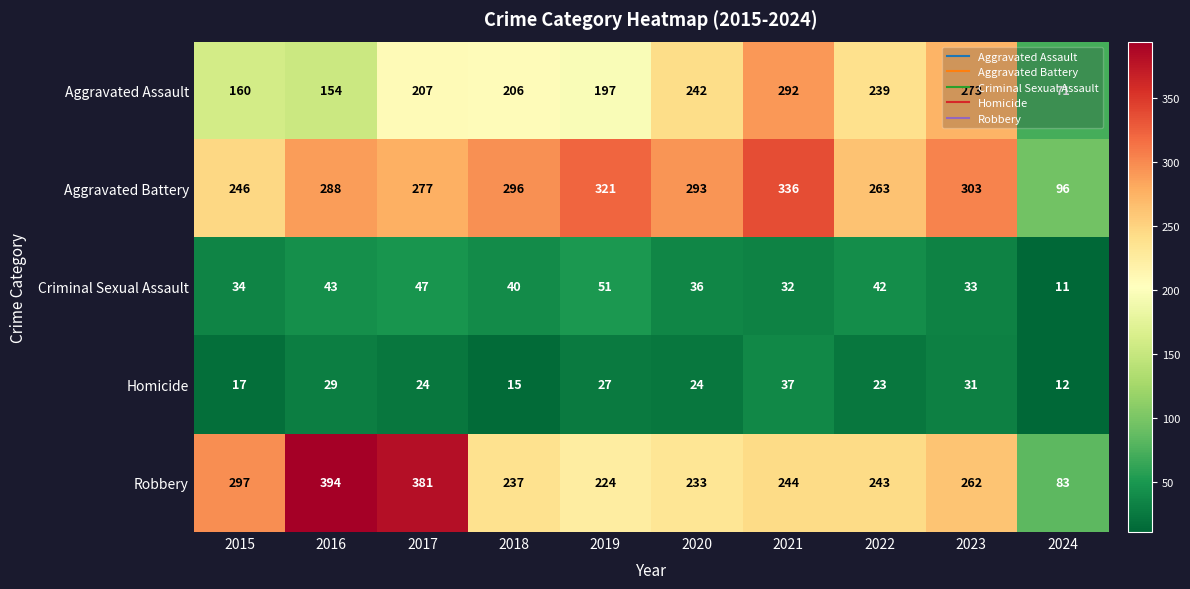

At how many categories does at least one series exceed 294?

7